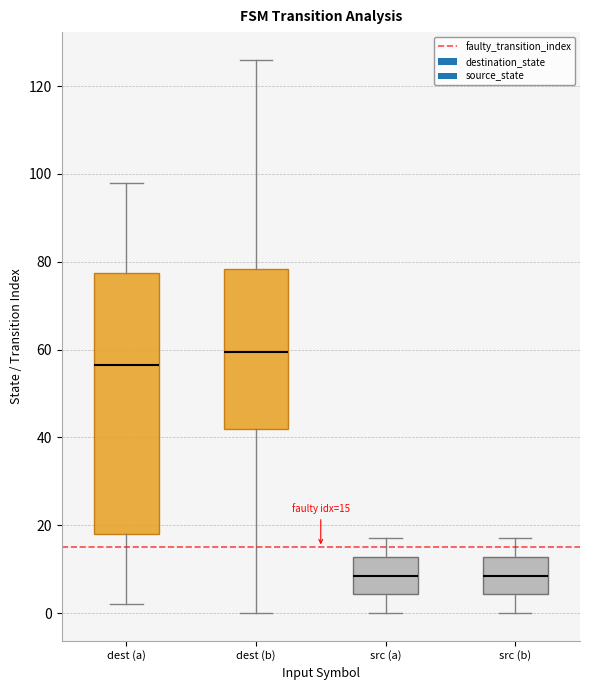

Which box is the tallest, from its lower edge to its upper edge?

dest (a)